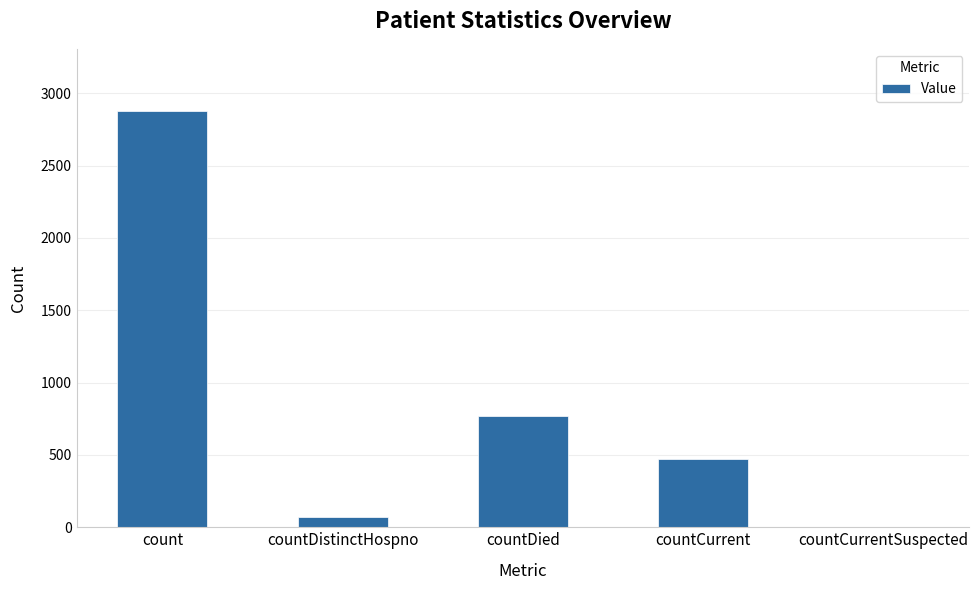

What is the sum of the values at count and countCurrent?

3351